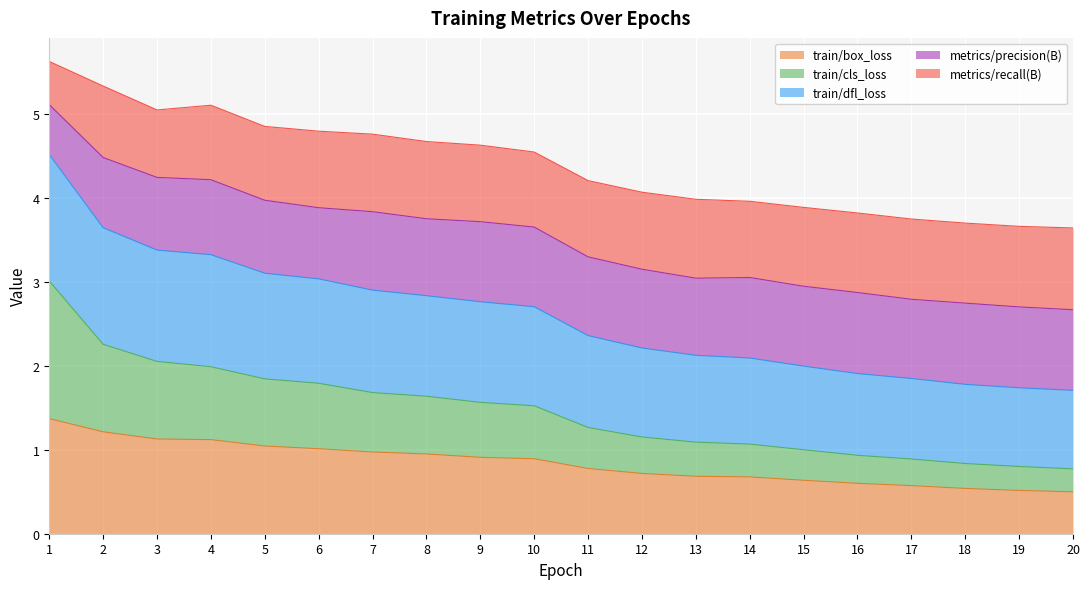

What is the total value across all series at 14?

4.0